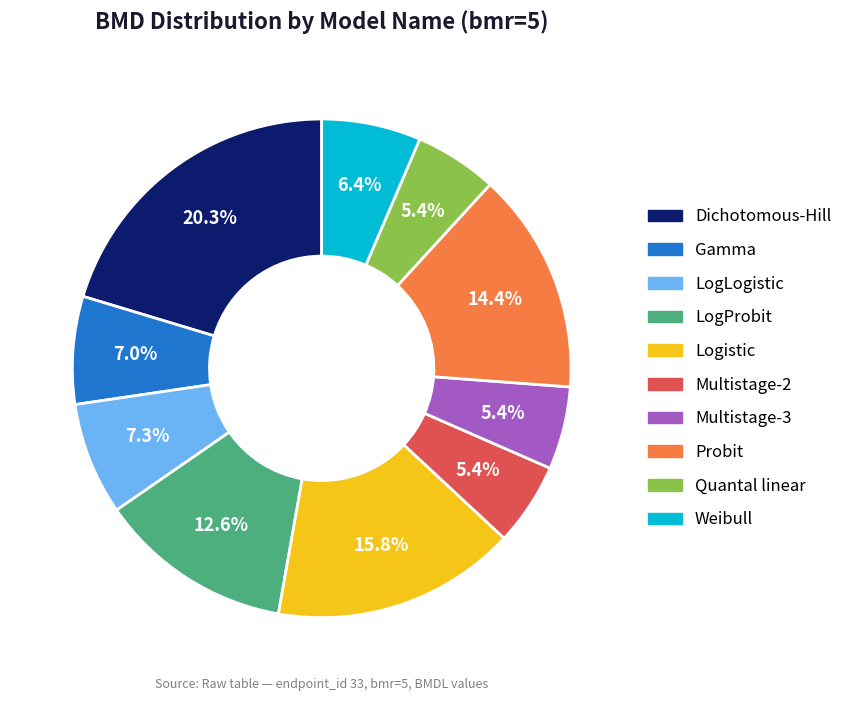

Which slice is the largest?

Dichotomous-Hill